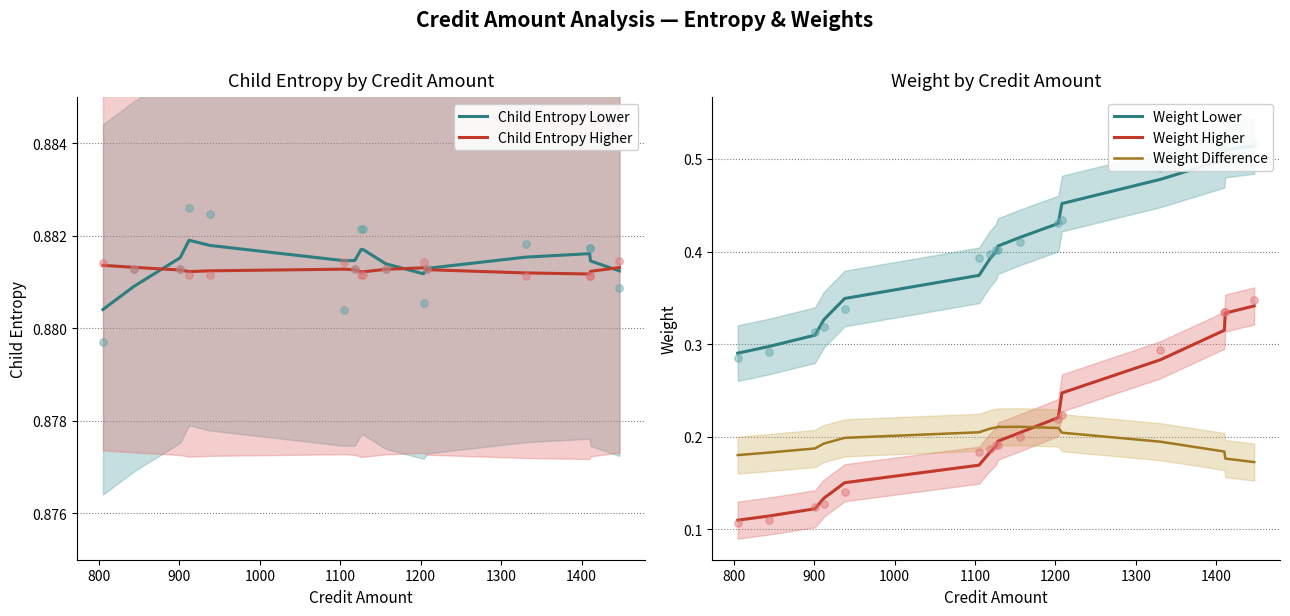

At how many categories does at least one series exceed 0?

16